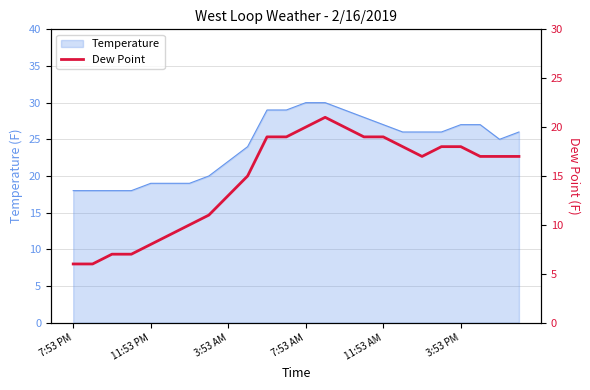

Does the chart have visible grid lines?

Yes